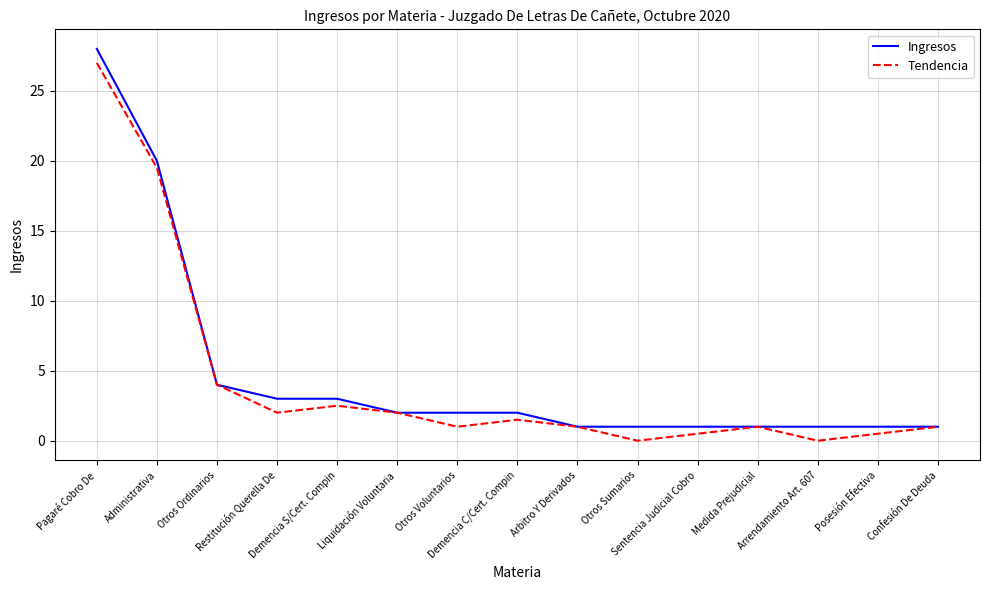

What is the sum of all Tendencia values?

63.5